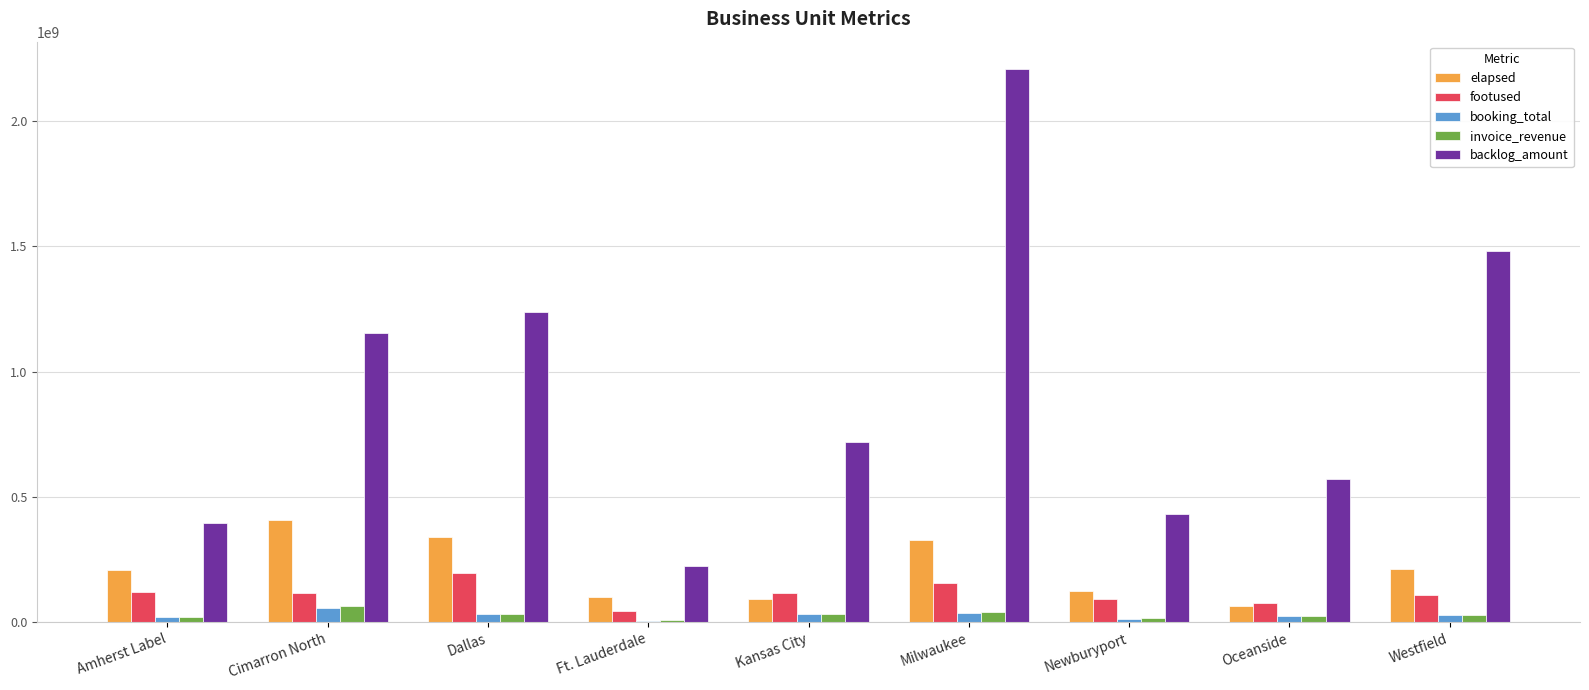

How many values in the invoice_revenue series exceed 29365608?

5